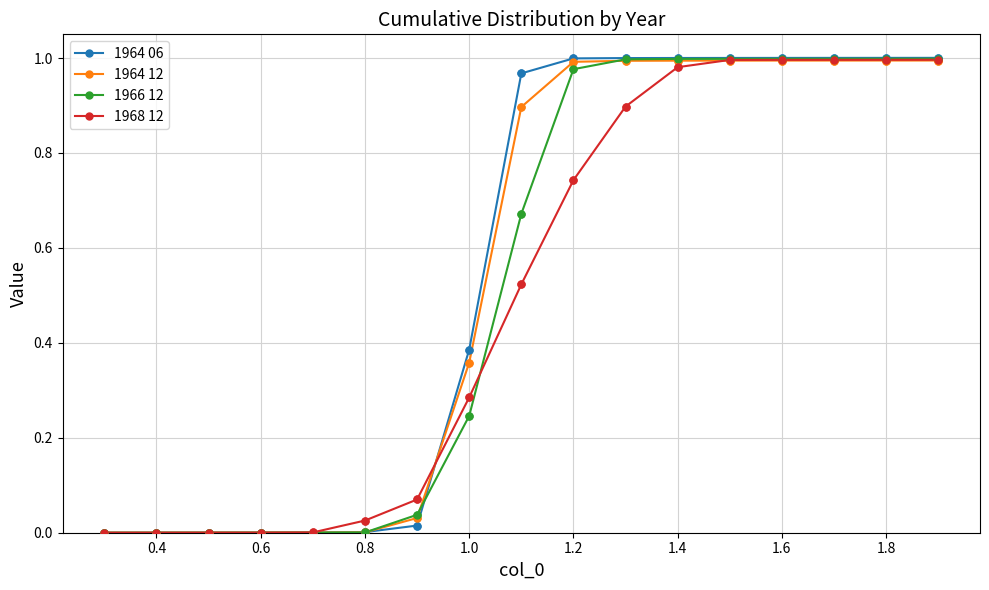

Which series has the widest spread of values?

1964 06